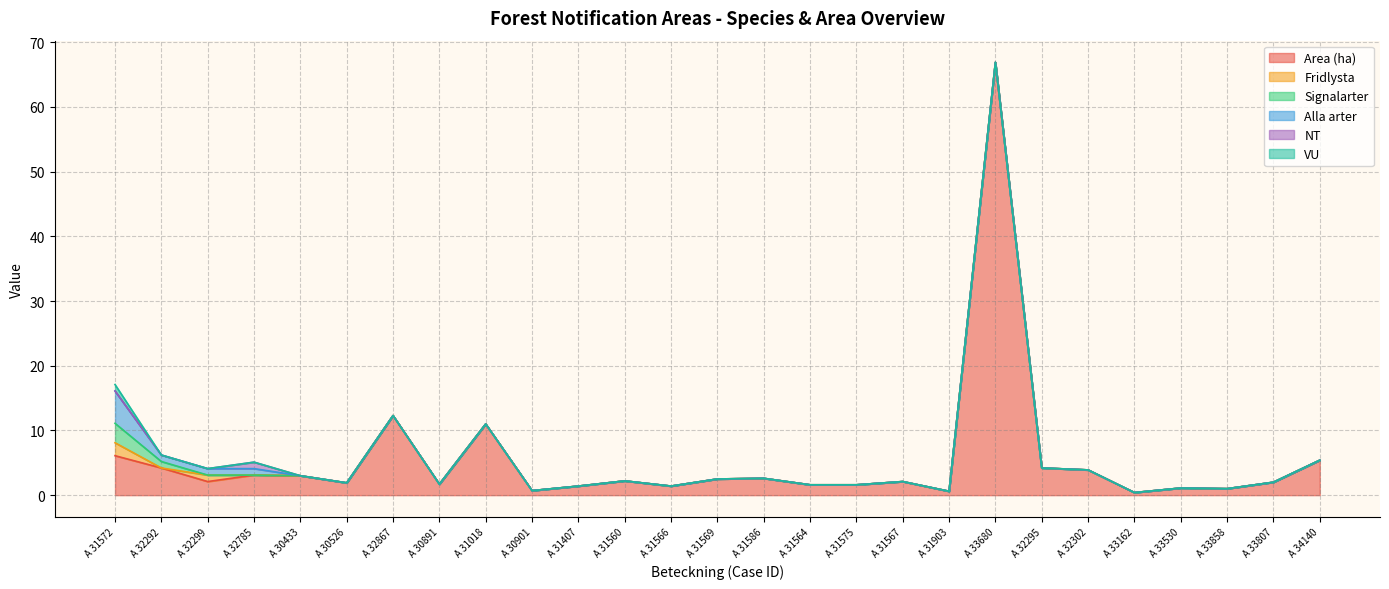

Reading right to left, transcribe all the data shown in this chart.

Area (ha): A 34140=5.4	A 33807=2.0	A 33858=1.0	A 33530=1.1	A 33162=0.4	A 32302=3.9	A 32295=4.2	A 33680=66.9	A 31903=0.6	A 31567=2.1	A 31575=1.6	A 31564=1.6	A 31586=2.6	A 31569=2.5	A 31566=1.4	A 31560=2.2	A 31407=1.4	A 30901=0.7	A 31018=11.0	A 30891=1.7	A 32867=12.3	A 30526=1.9	A 30433=3.0	A 32785=3.1	A 32299=2.1	A 32292=4.2	A 31572=6.1
Fridlysta: A 34140=0.0	A 33807=0.0	A 33858=0.0	A 33530=0.0	A 33162=0.0	A 32302=0.0	A 32295=0.0	A 33680=0.0	A 31903=0.0	A 31567=0.0	A 31575=0.0	A 31564=0.0	A 31586=0.0	A 31569=0.0	A 31566=0.0	A 31560=0.0	A 31407=0.0	A 30901=0.0	A 31018=0.0	A 30891=0.0	A 32867=0.0	A 30526=0.0	A 30433=0.0	A 32785=0.0	A 32299=1.0	A 32292=0.0	A 31572=2.0
Signalarter: A 34140=0.0	A 33807=0.0	A 33858=0.0	A 33530=0.0	A 33162=0.0	A 32302=0.0	A 32295=0.0	A 33680=0.0	A 31903=0.0	A 31567=0.0	A 31575=0.0	A 31564=0.0	A 31586=0.0	A 31569=0.0	A 31566=0.0	A 31560=0.0	A 31407=0.0	A 30901=0.0	A 31018=0.0	A 30891=0.0	A 32867=0.0	A 30526=0.0	A 30433=0.0	A 32785=0.0	A 32299=0.0	A 32292=1.0	A 31572=3.0
Alla arter: A 34140=0.0	A 33807=0.0	A 33858=0.0	A 33530=0.0	A 33162=0.0	A 32302=0.0	A 32295=0.0	A 33680=0.0	A 31903=0.0	A 31567=0.0	A 31575=0.0	A 31564=0.0	A 31586=0.0	A 31569=0.0	A 31566=0.0	A 31560=0.0	A 31407=0.0	A 30901=0.0	A 31018=0.0	A 30891=0.0	A 32867=0.0	A 30526=0.0	A 30433=0.0	A 32785=1.0	A 32299=1.0	A 32292=1.0	A 31572=5.0
NT: A 34140=0.0	A 33807=0.0	A 33858=0.0	A 33530=0.0	A 33162=0.0	A 32302=0.0	A 32295=0.0	A 33680=0.0	A 31903=0.0	A 31567=0.0	A 31575=0.0	A 31564=0.0	A 31586=0.0	A 31569=0.0	A 31566=0.0	A 31560=0.0	A 31407=0.0	A 30901=0.0	A 31018=0.0	A 30891=0.0	A 32867=0.0	A 30526=0.0	A 30433=0.0	A 32785=1.0	A 32299=0.0	A 32292=0.0	A 31572=0.0
VU: A 34140=0.0	A 33807=0.0	A 33858=0.0	A 33530=0.0	A 33162=0.0	A 32302=0.0	A 32295=0.0	A 33680=0.0	A 31903=0.0	A 31567=0.0	A 31575=0.0	A 31564=0.0	A 31586=0.0	A 31569=0.0	A 31566=0.0	A 31560=0.0	A 31407=0.0	A 30901=0.0	A 31018=0.0	A 30891=0.0	A 32867=0.0	A 30526=0.0	A 30433=0.0	A 32785=0.0	A 32299=0.0	A 32292=0.0	A 31572=1.0